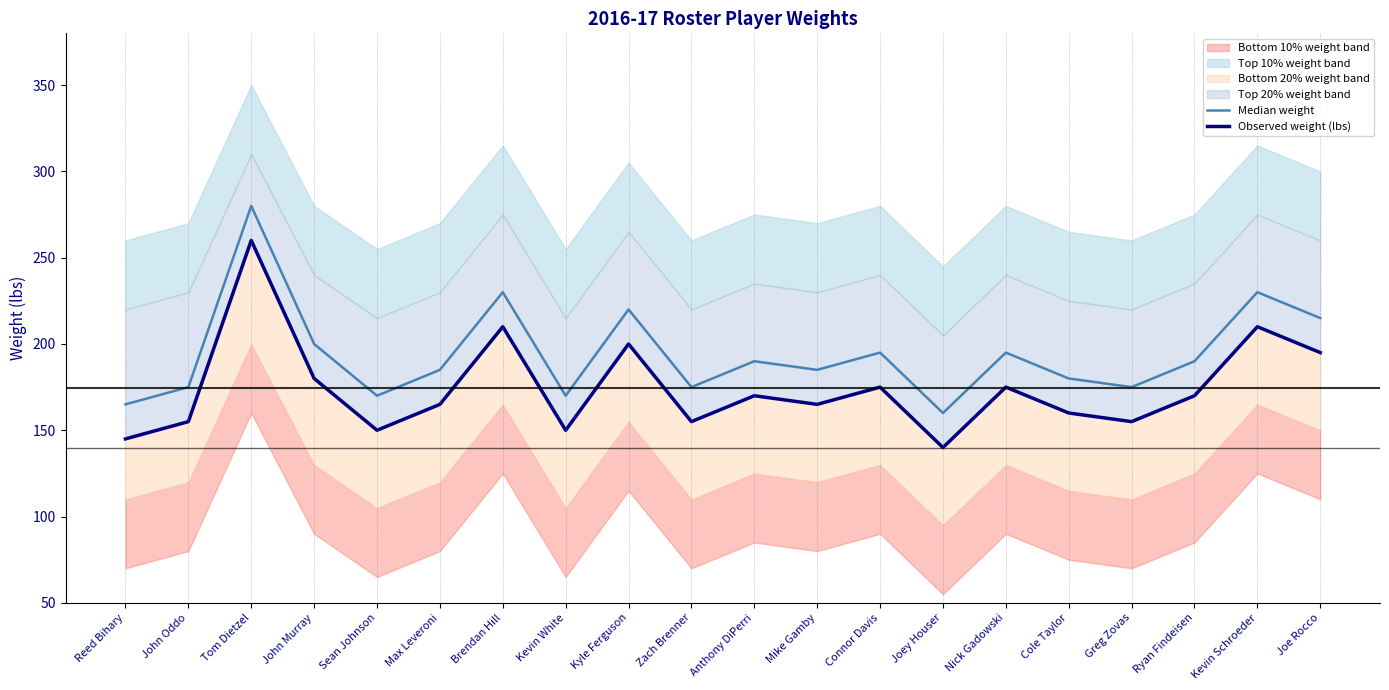

What is the label of the 4th point from the left?

John Murray